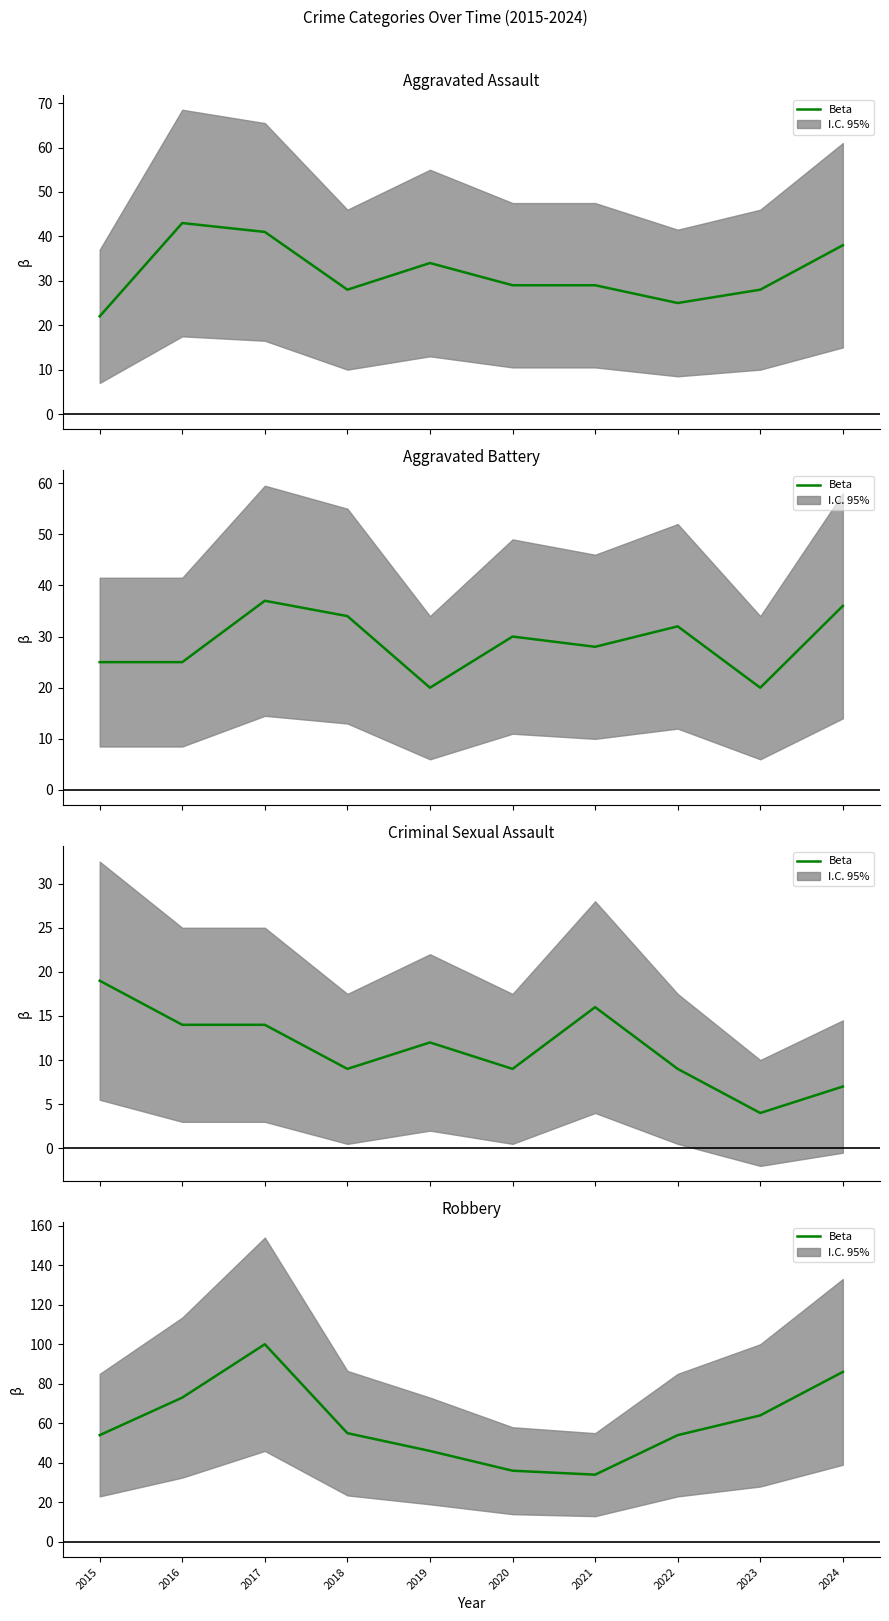

At which category does the data reach its first local valley?

2021